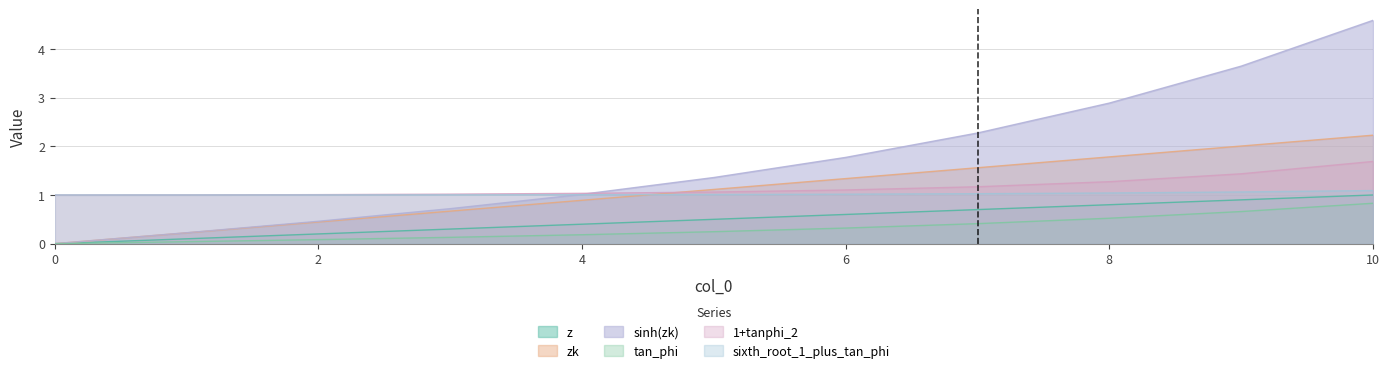

What is the average value of the tan_phi series?

0.3